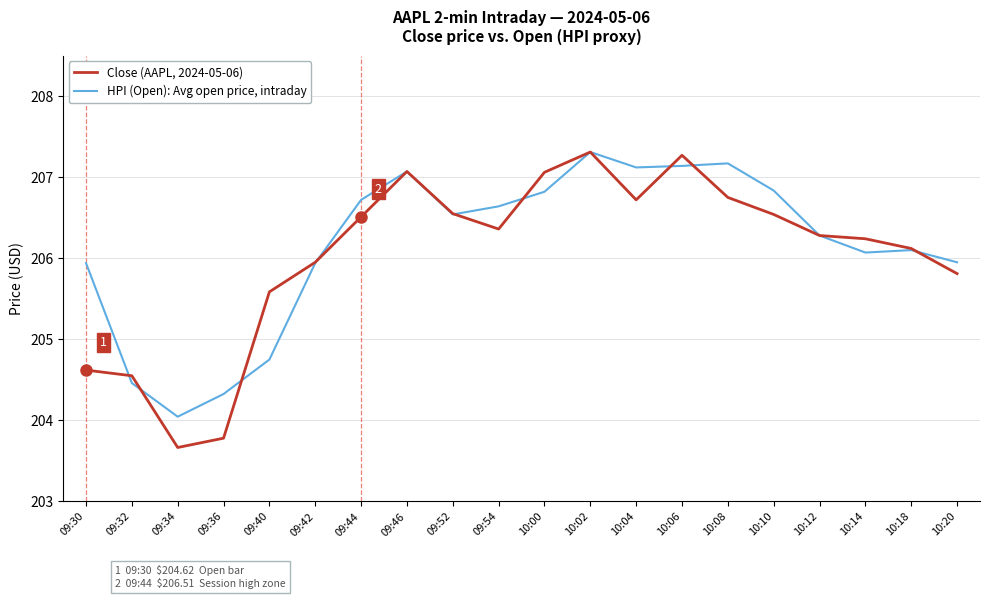

True or false: Close (AAPL, 2024-05-06) has a value of 206.2 at 10:14.

True